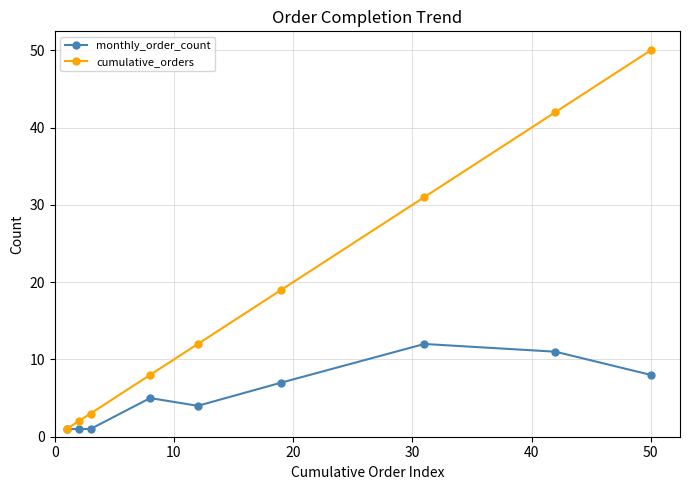

List the series in order of their peak value, lowest first.

monthly_order_count, cumulative_orders